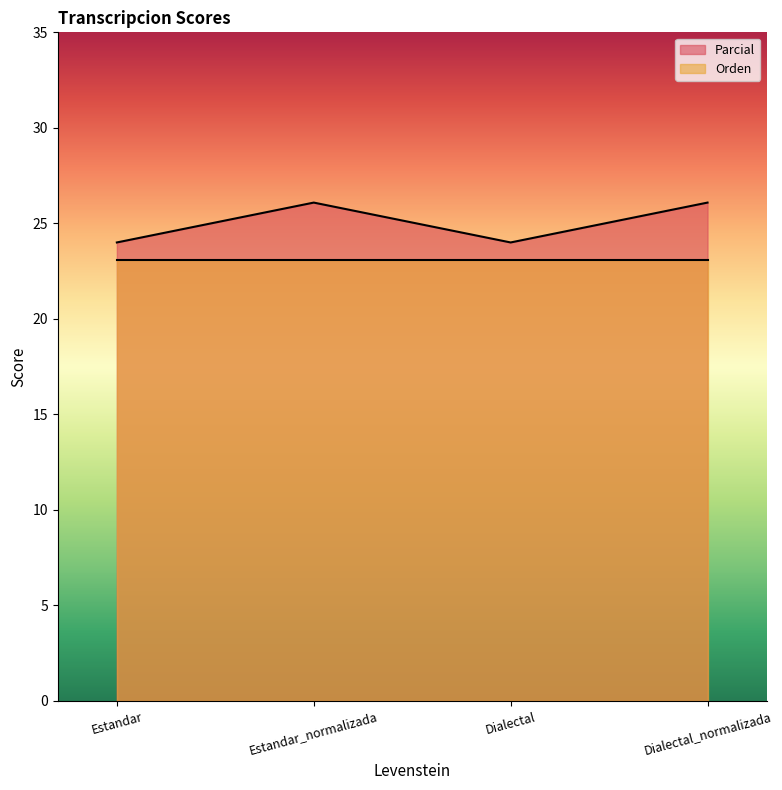

What is the label of the 2nd point from the left?

Estandar_normalizada